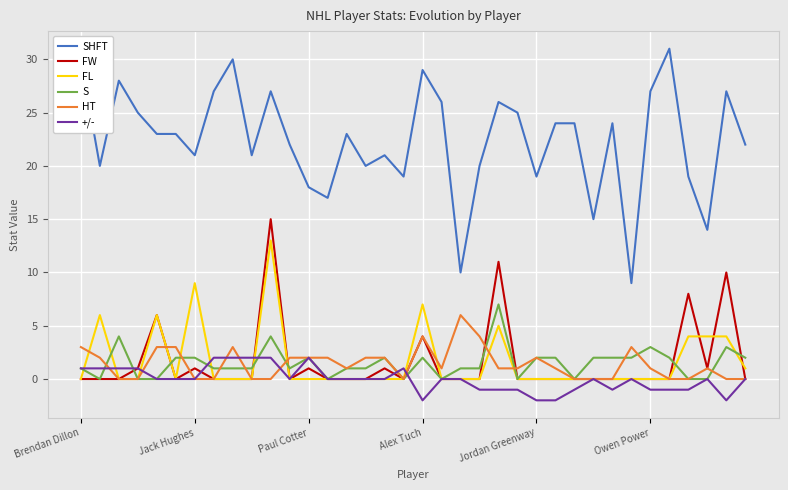

Which series has the largest total across all categories?

SHFT